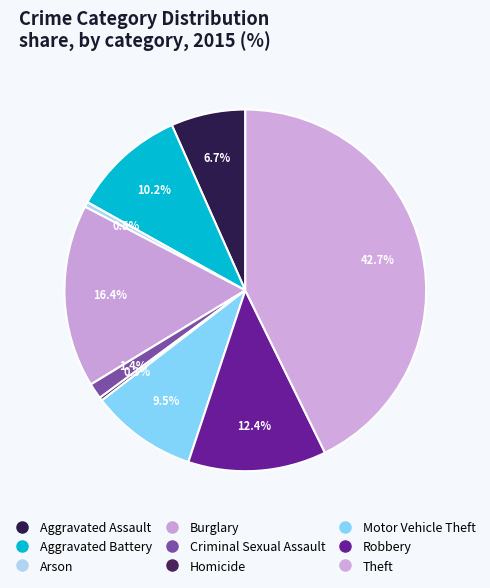

Which category has the smallest portion of the pie?

Homicide